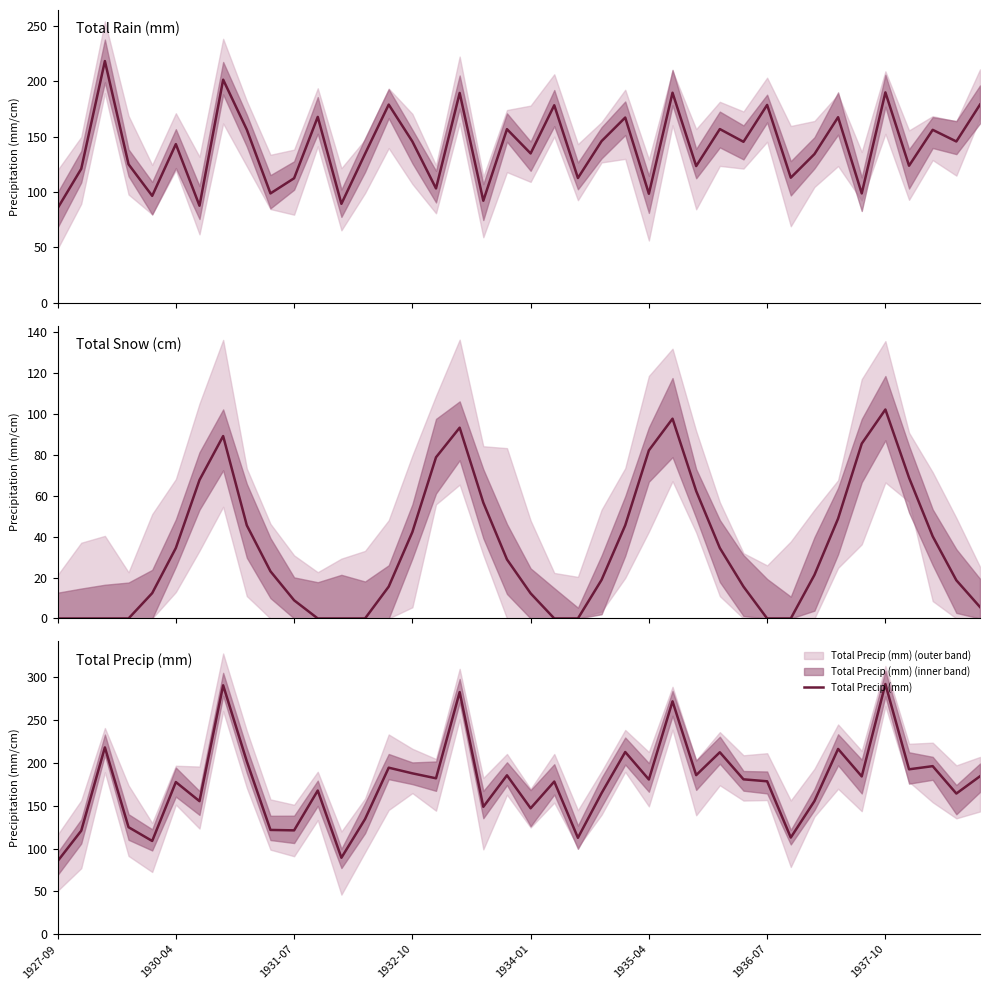

What is the highest value of the Total Precip (mm) series?

292.2